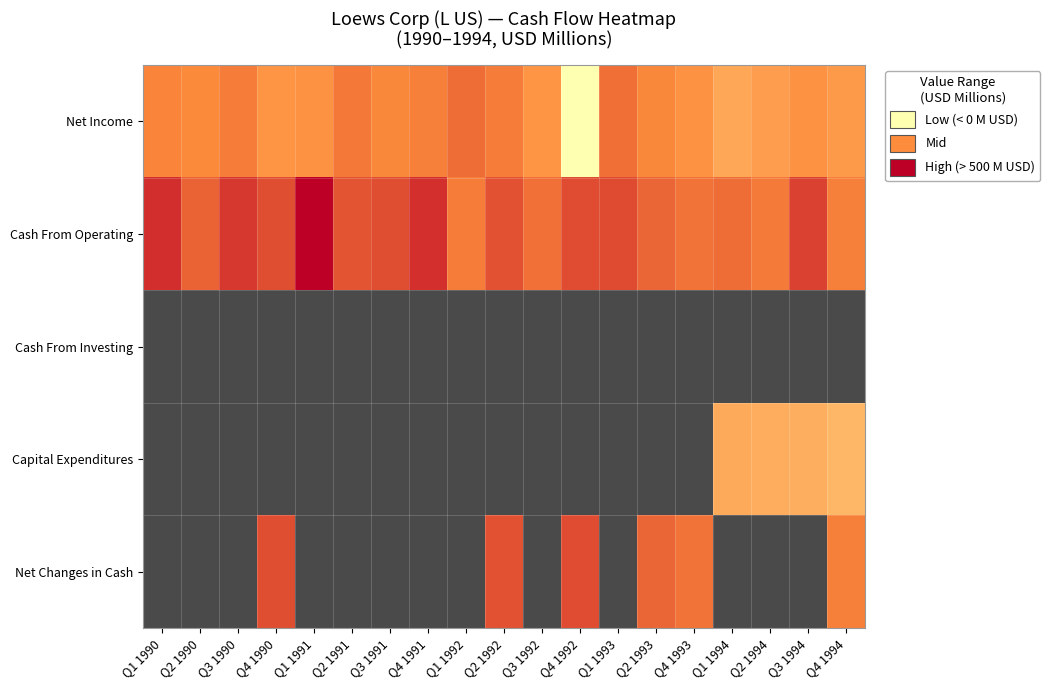

At which category does the chart reach its minimum across all series?

Q4 1992